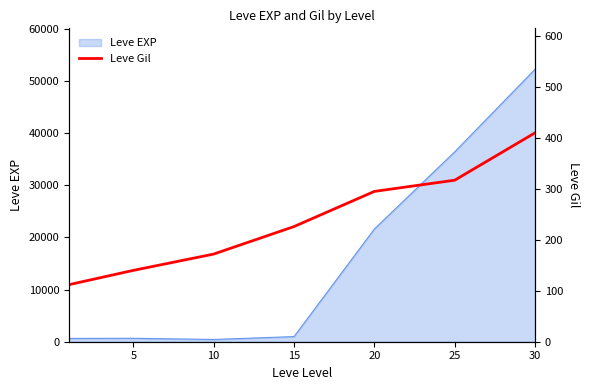

What is the highest value of the Leve EXP series?

52220